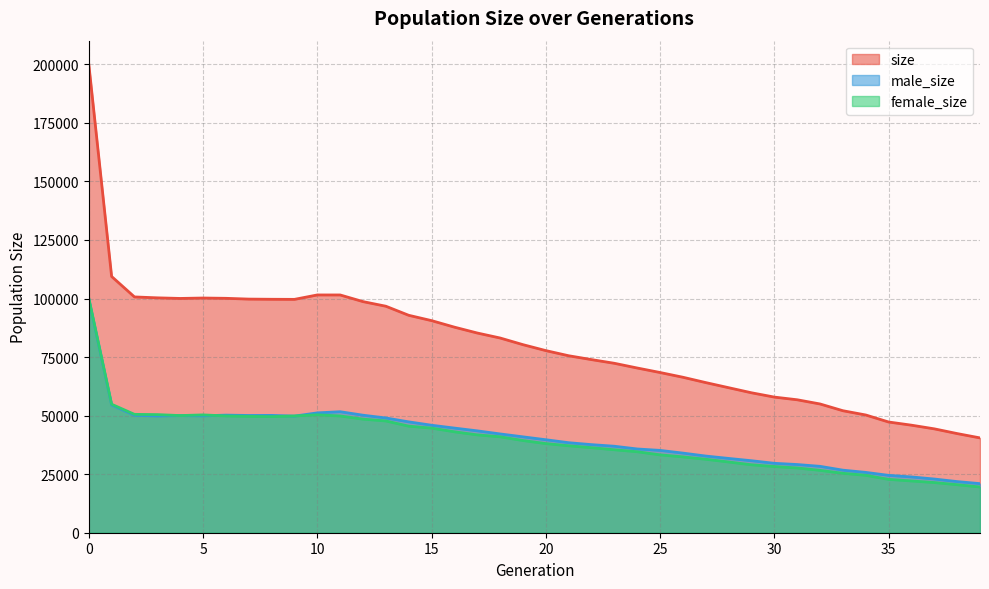

How many lines are shown in the chart?

3